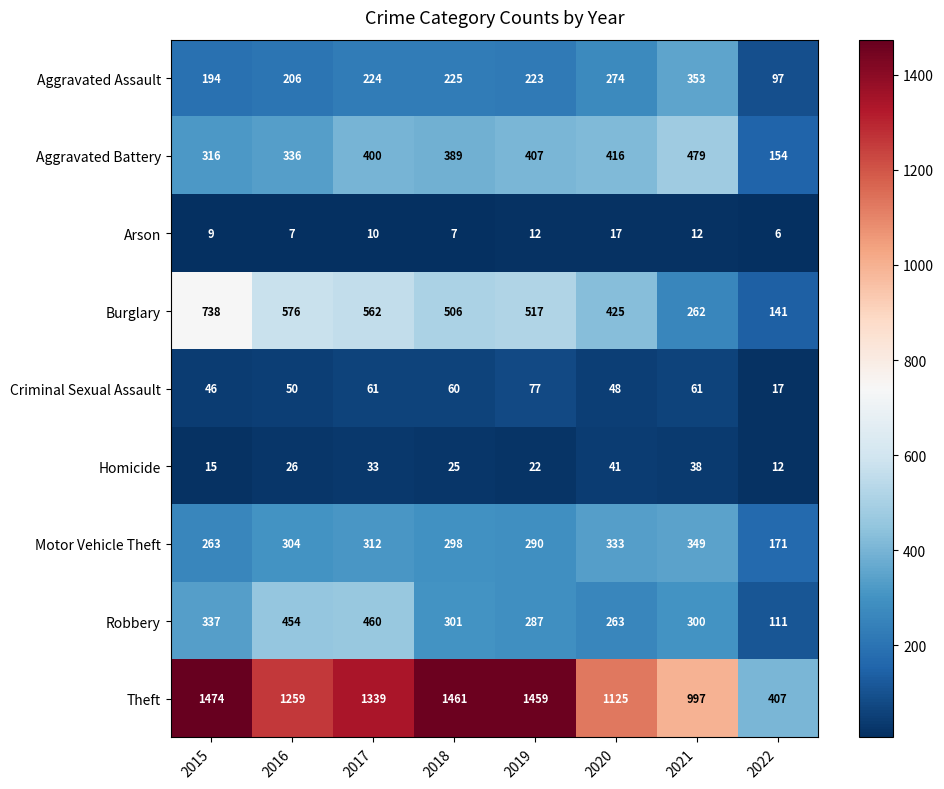

What is the approximate value of Criminal Sexual Assault at 2021?

61